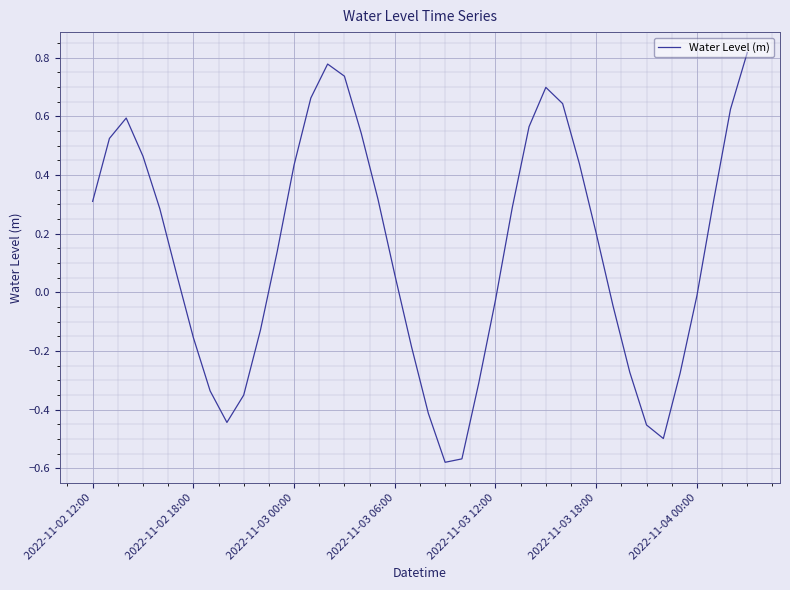

Reading left to right, what are all the values shown in this chart?

0.3	0.5	0.6	0.5	0.3	0.1	-0.2	-0.3	-0.4	-0.4	-0.1	0.1	0.4	0.7	0.8	0.7	0.5	0.3	0.1	-0.2	-0.4	-0.6	-0.6	-0.3	-0.0	0.3	0.6	0.7	0.6	0.4	0.2	-0.0	-0.3	-0.5	-0.5	-0.3	-0.0	0.3	0.6	0.8